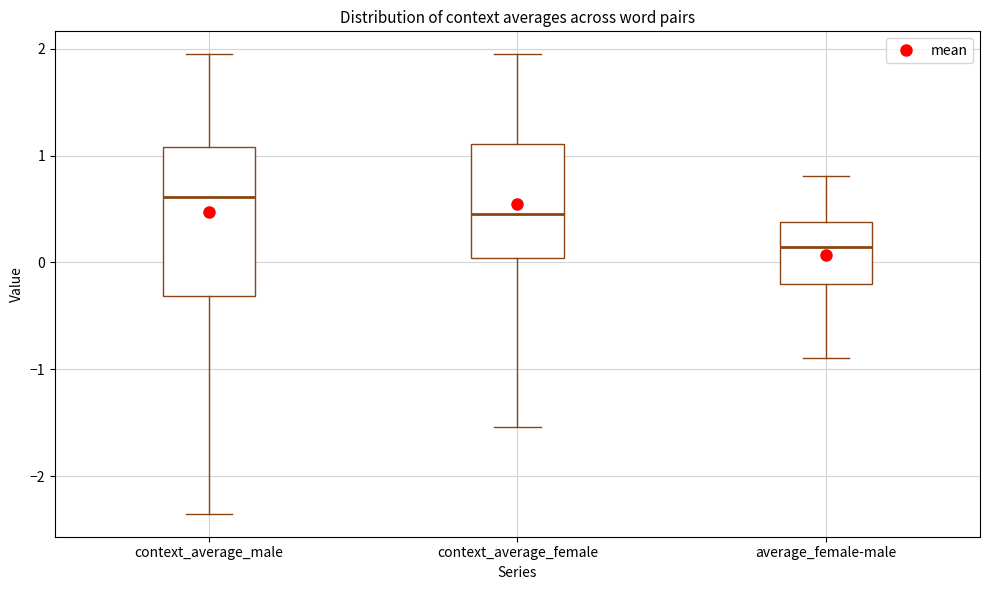

Reading left to right, read every box against the y-axis: the position of its median line, the range the box covers, and the ends of its whiskers. The values are not printed on the chart, so give them approximately, as read against the axis.

context_average_male: median 0.6, box -0.3 to 1.1, whiskers -2.3 to 1.9
context_average_female: median 0.5, box 0.0 to 1.1, whiskers -1.5 to 1.9
average_female-male: median 0.1, box -0.2 to 0.4, whiskers -0.9 to 0.8